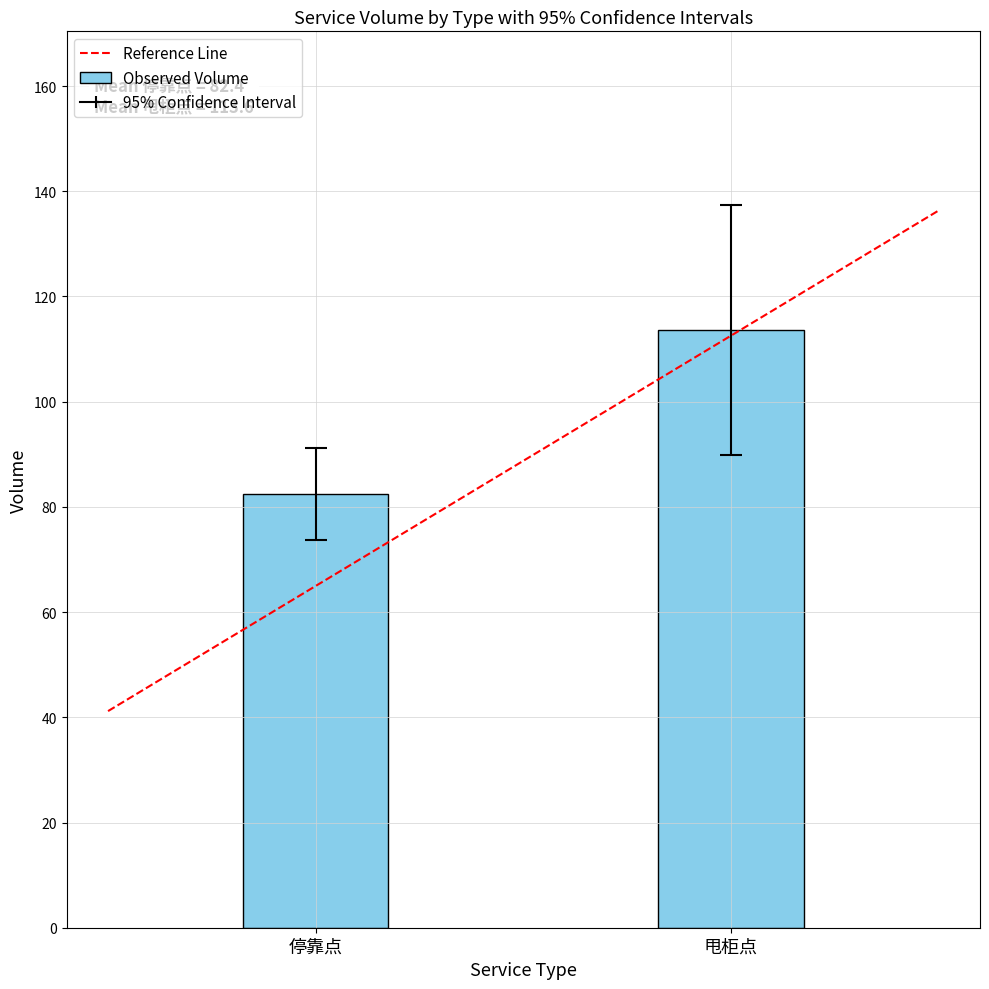

What is the difference between the values at 甩柜点 and 停靠点?

31.2